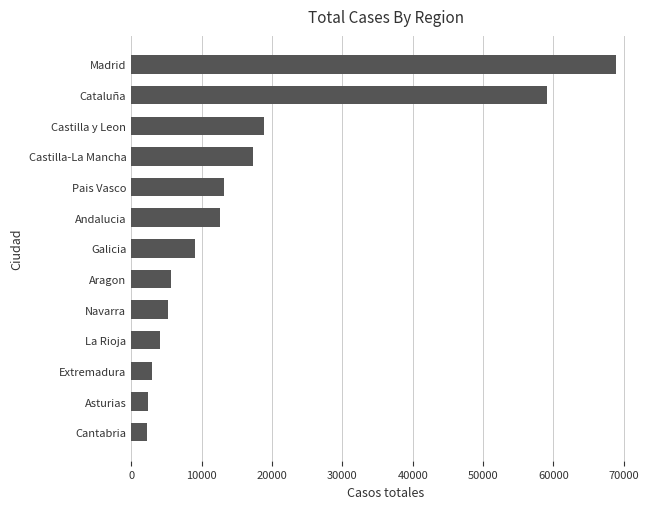

What is the smallest value displayed?

2246